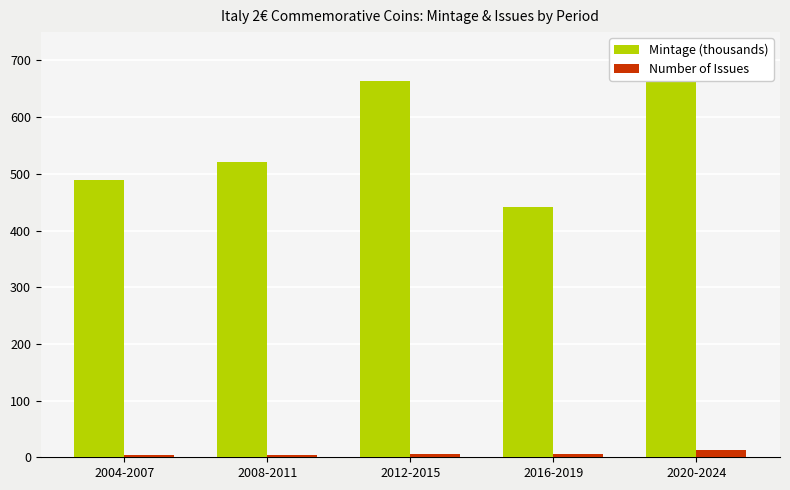

What is the difference between the Mintage (thousands) values at 2008-2011 and 2004-2007?

30.0